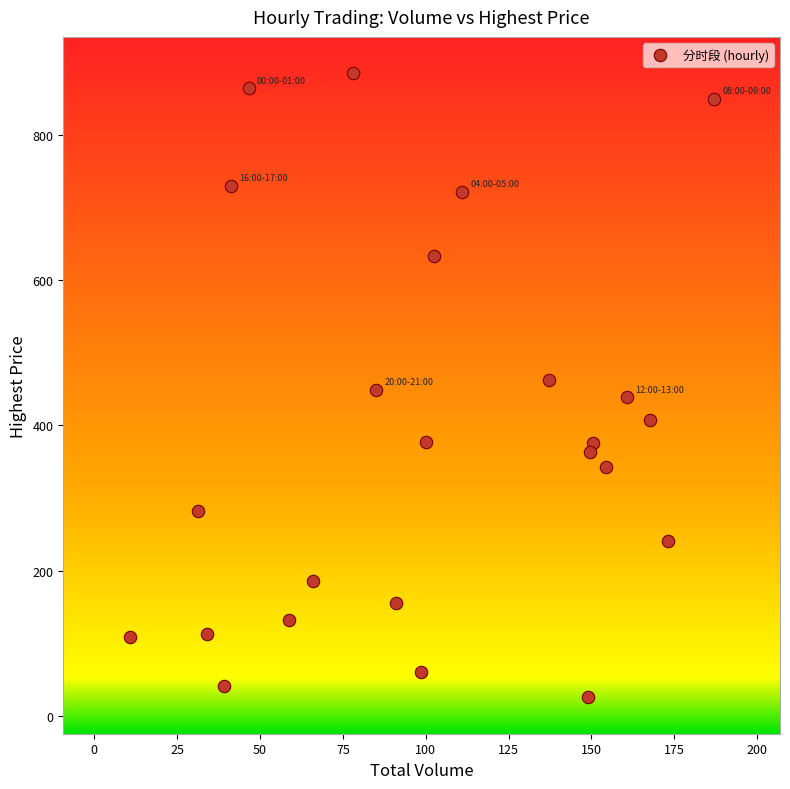

What is the range of X values (max minus min)?

176.3